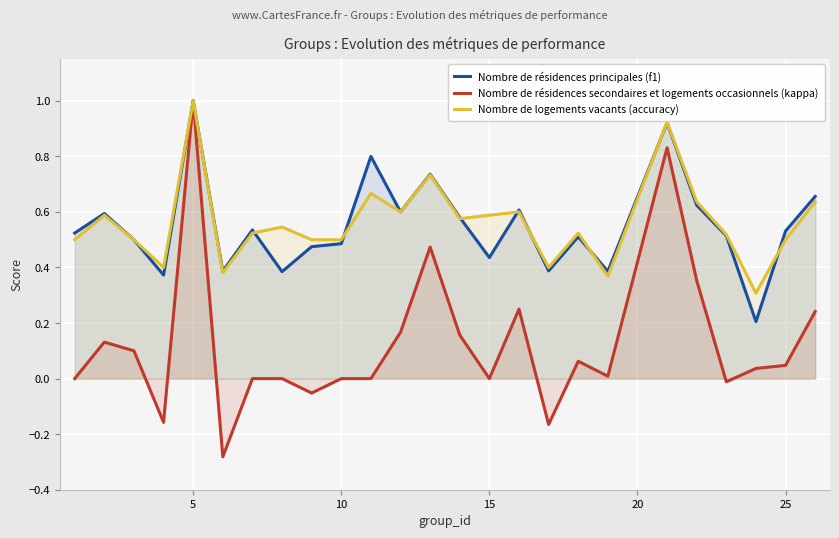

The Nombre de logements vacants (accuracy) series shows 0.8 at 25. True or false?

False